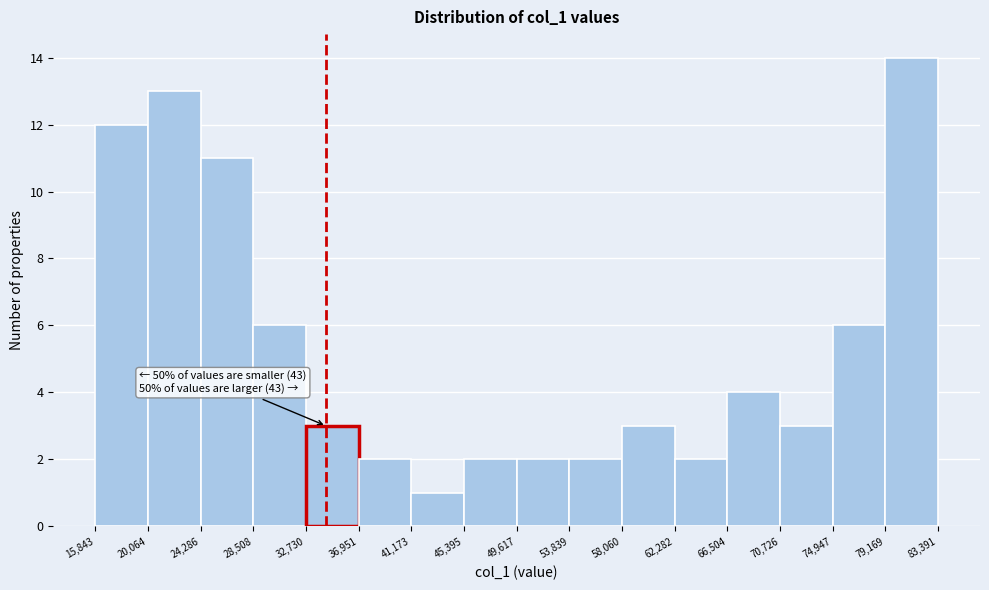

Which range on the x-axis has the tallest bar?

79,169 to 83,391